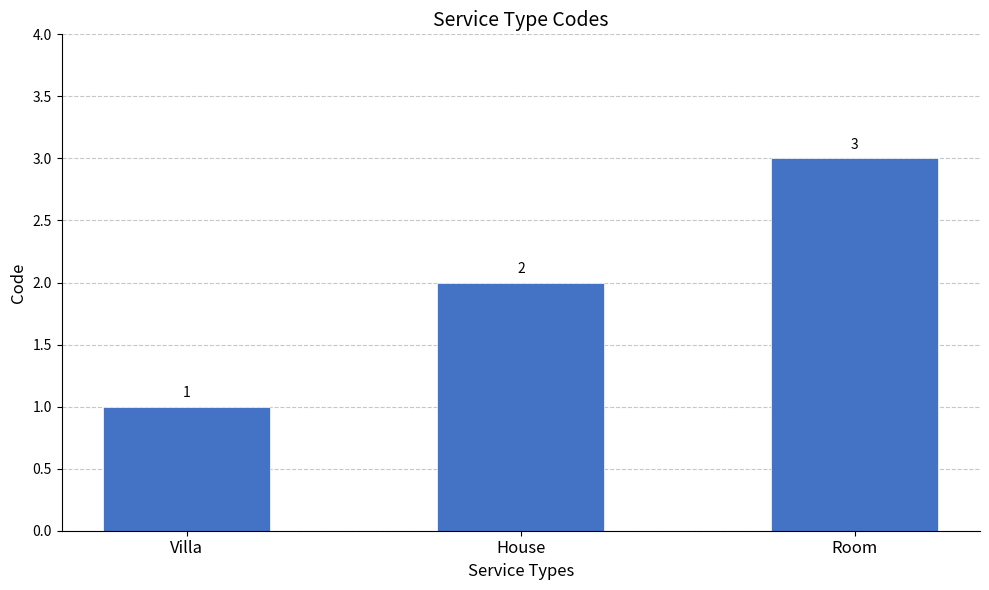

Reading left to right, list all the values displayed in this chart.

1	2	3